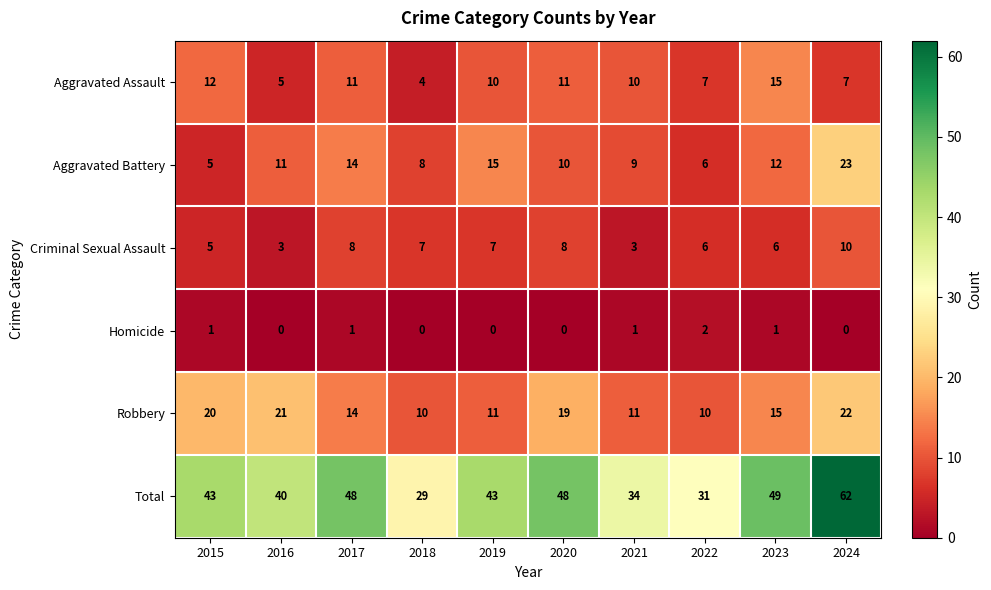

Which series has the widest spread of values?

Total